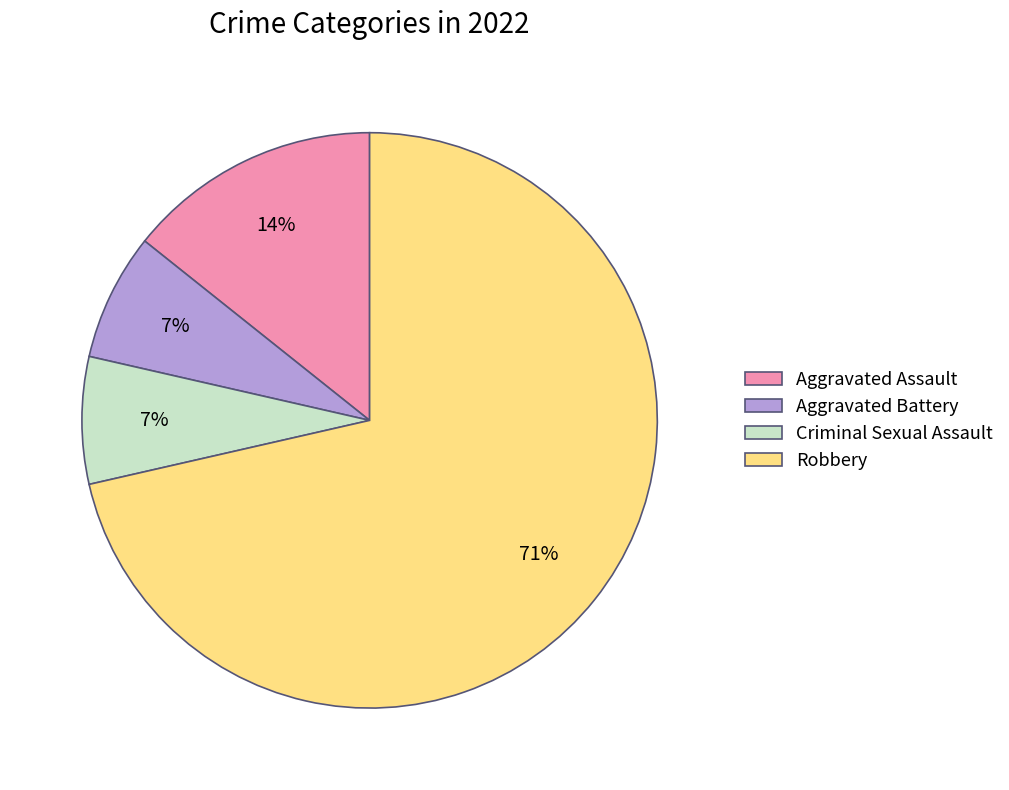

What percentage is the Aggravated Battery slice, to the nearest percent?

7%